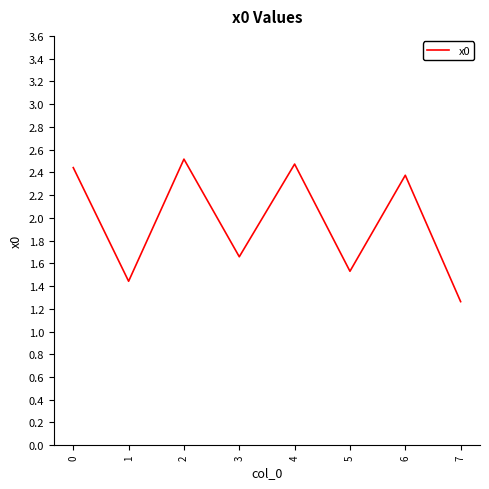

Between 0 and 2, which is larger?

2